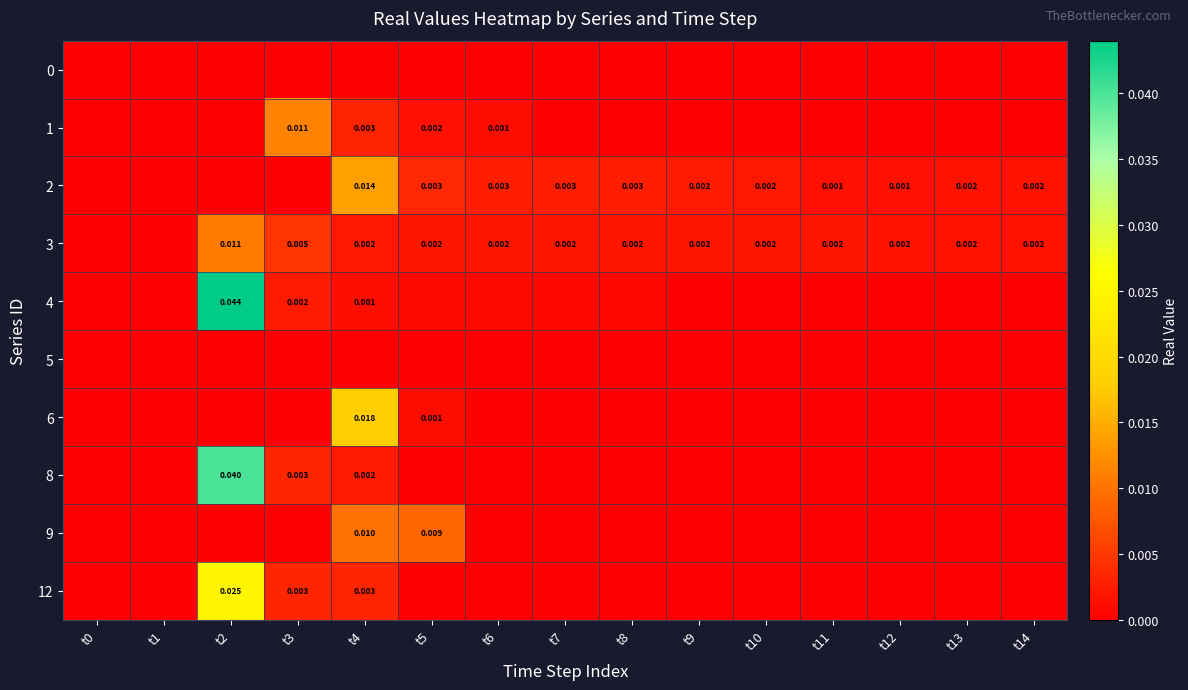

Which label corresponds to the smallest value in the chart?

t0